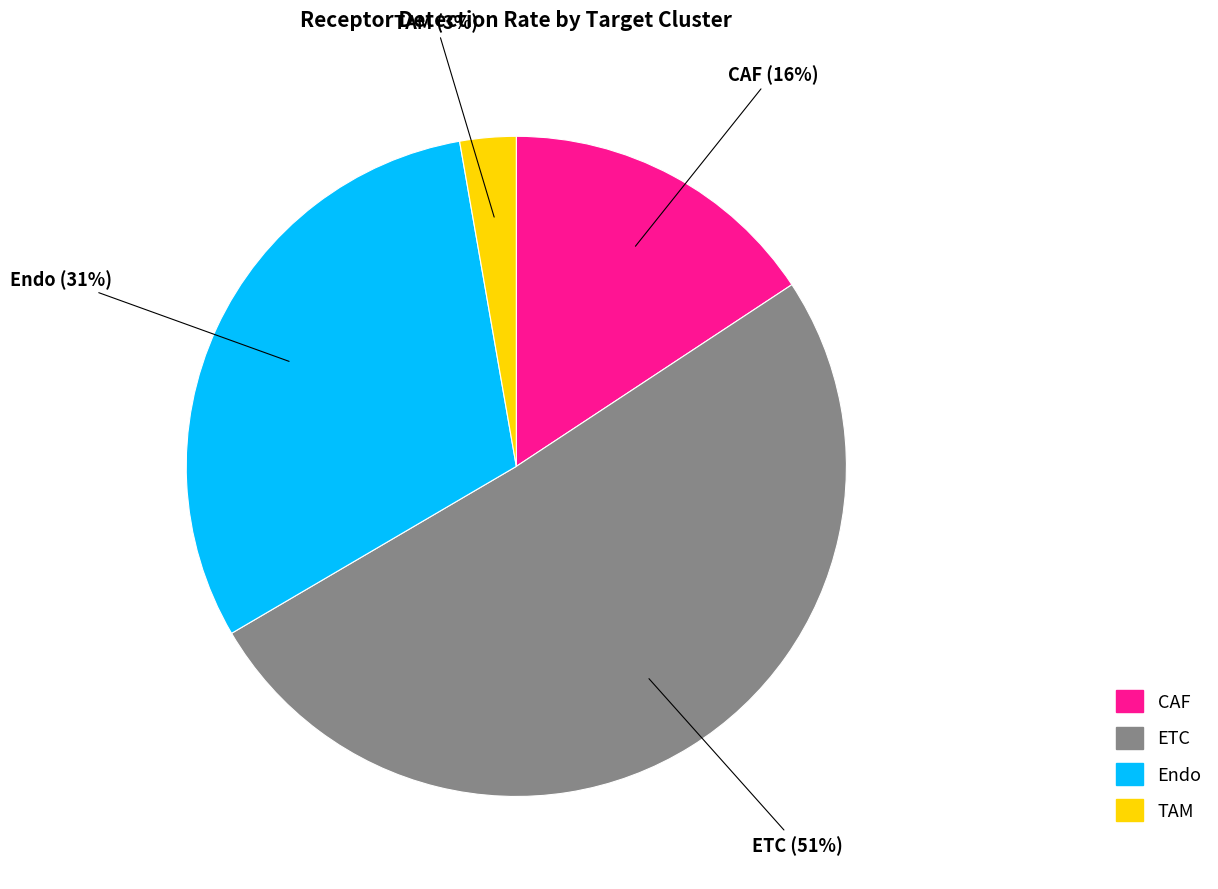

Which category accounts for the majority?

ETC